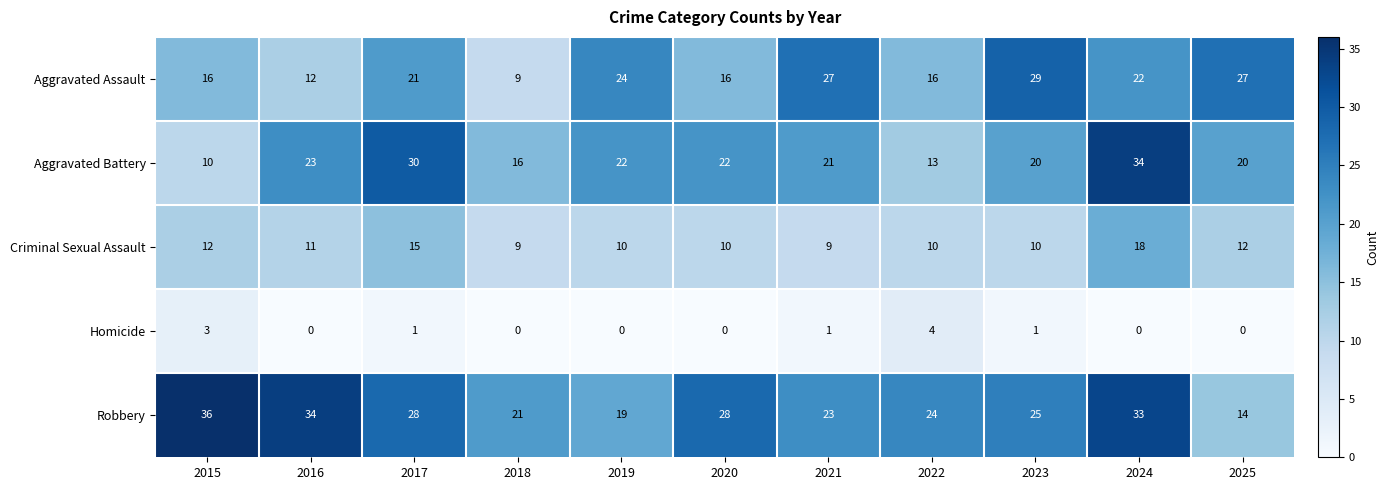

What is the greatest value displayed?

36